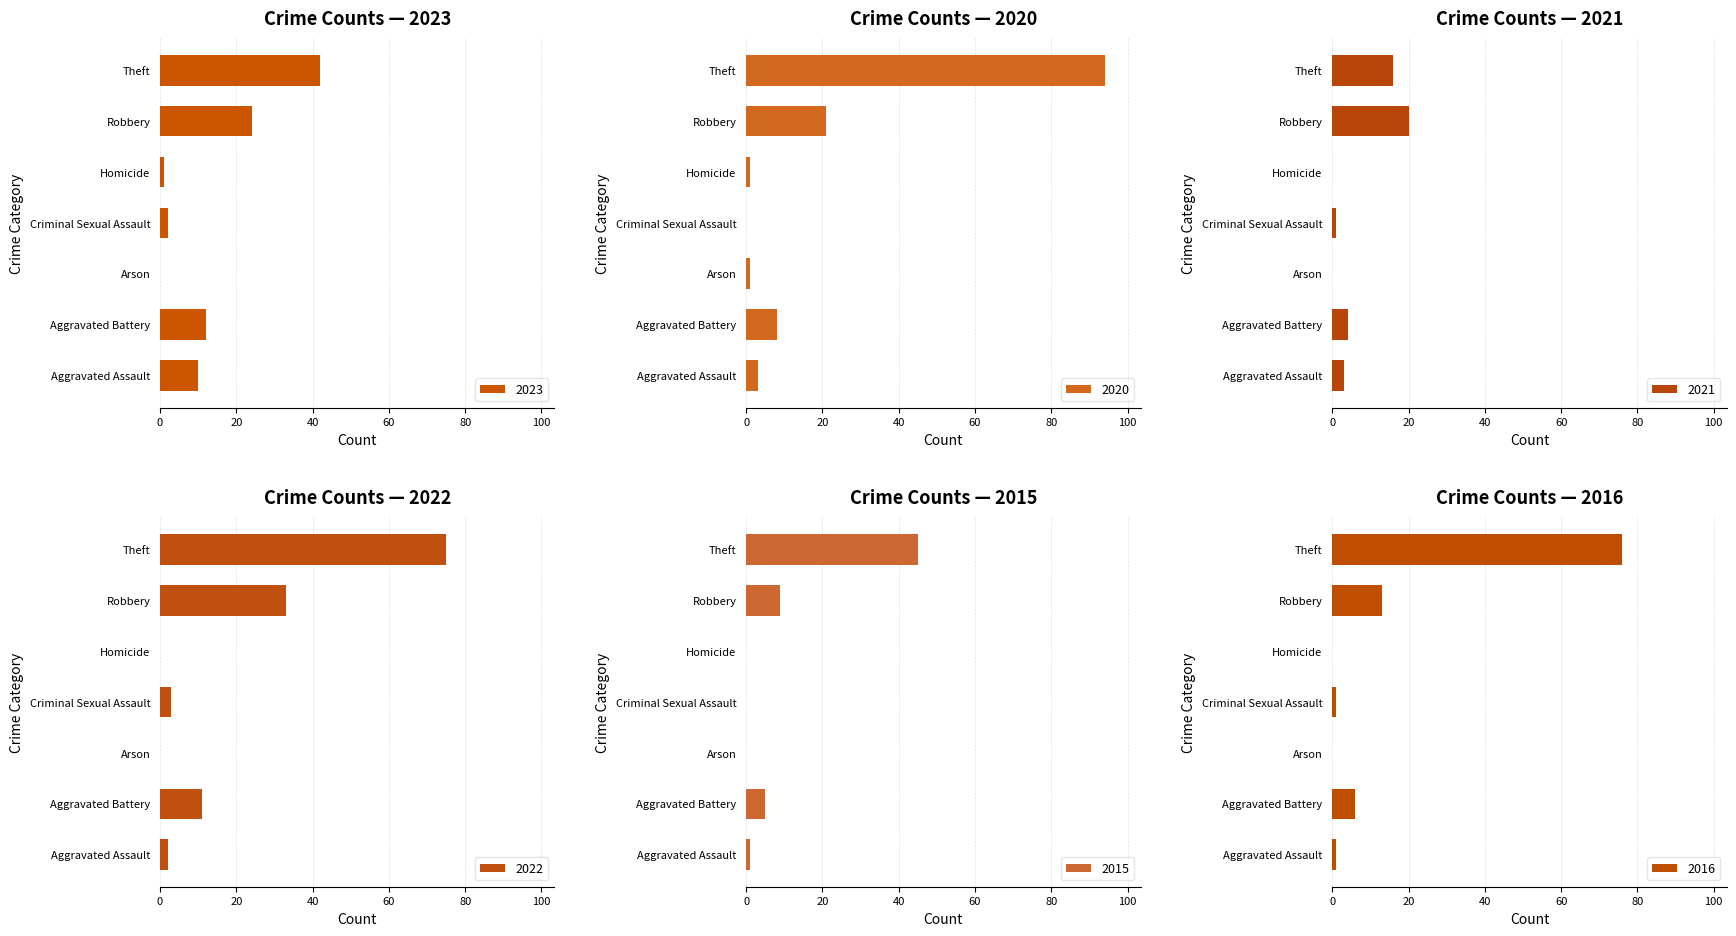

What is the difference between the 2021 values at Theft and Aggravated Assault?

13